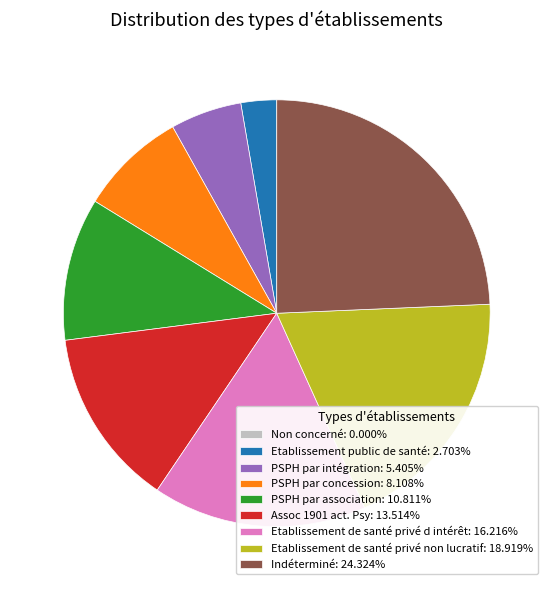

What is the ratio of the value at Assoc 1901 act. Psy: 13.514% to the value at Etablissement de santé privé non lucratif: 18.919%?

0.7